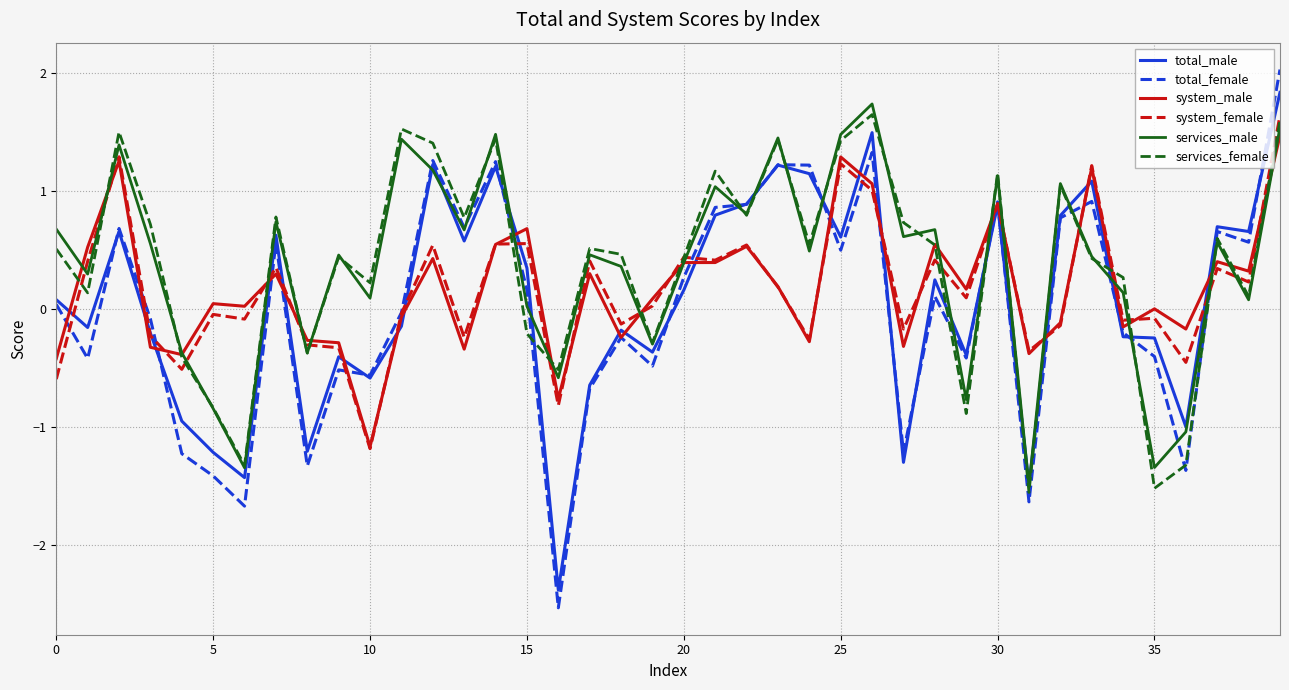

Which series has the largest range (max minus min)?

total_female